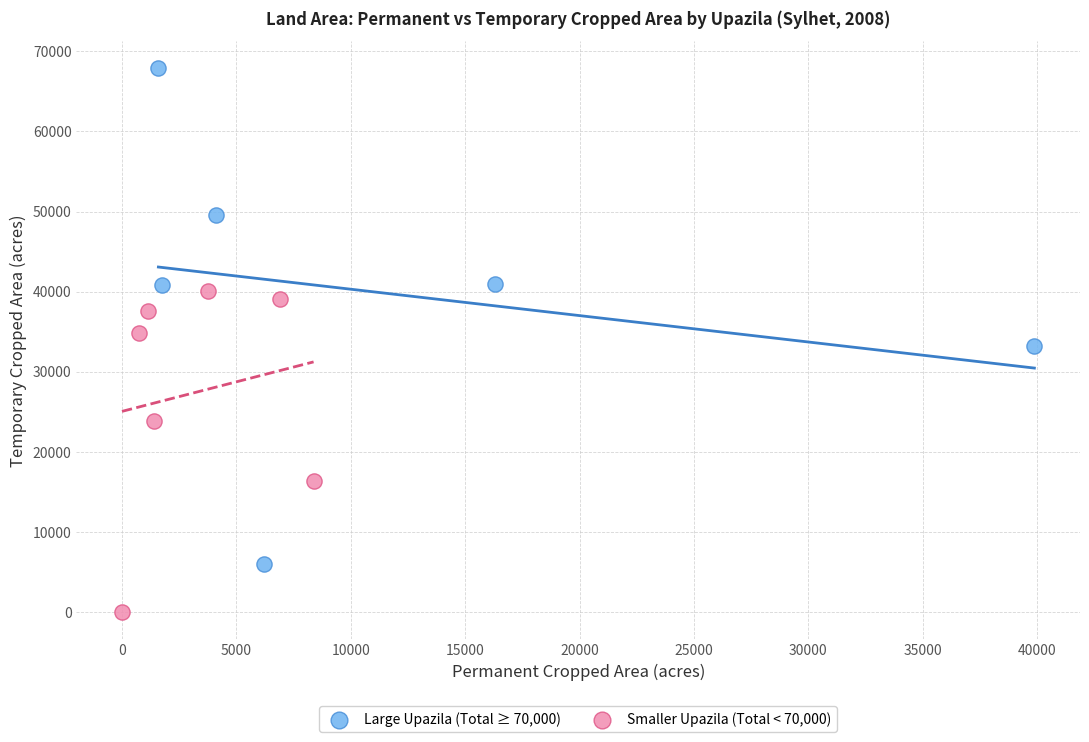

Which series reaches the minimum Y coordinate?

Smaller Upazila (Total < 70,000)